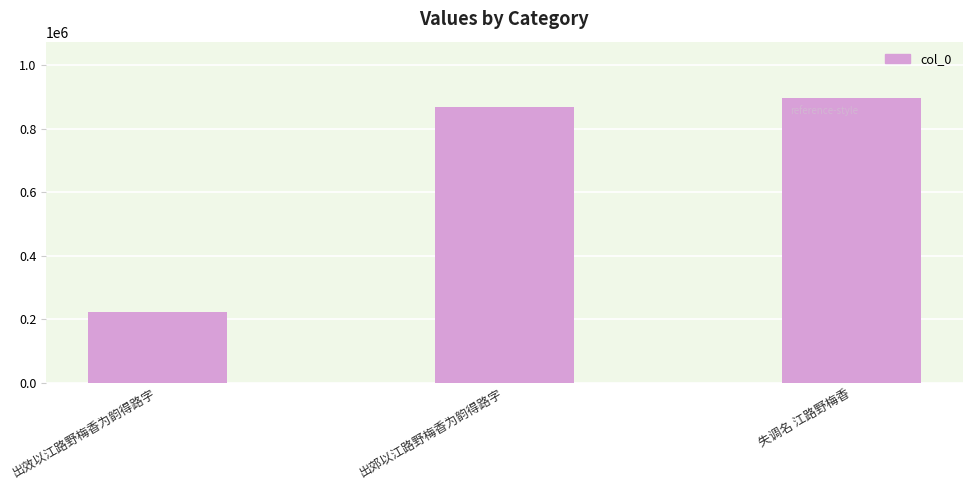

At which category does the chart reach its peak across all series?

失调名 江路野梅香